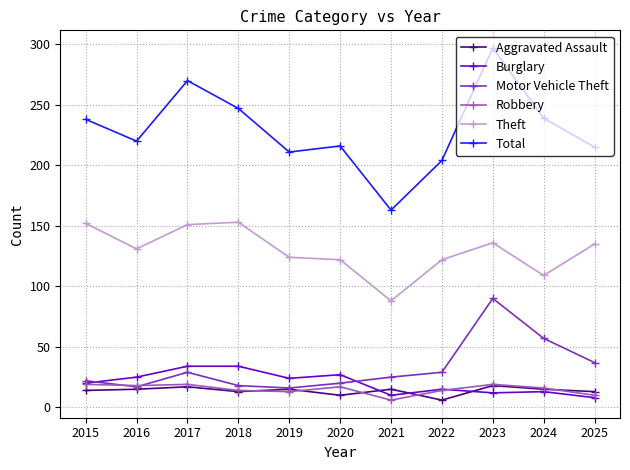

How many distinct data groups are displayed?

6